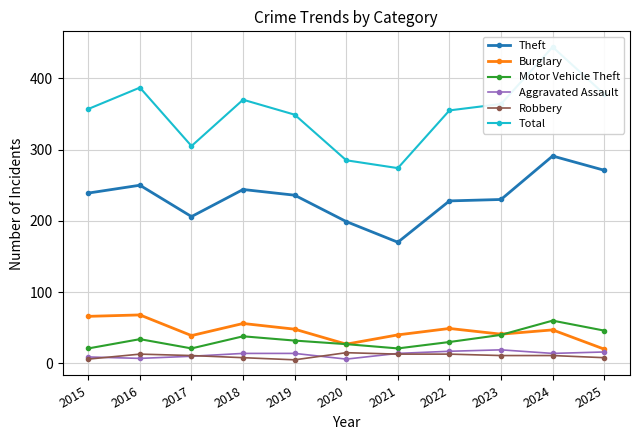

True or false: Motor Vehicle Theft has more than 2 points higher than both neighbors.

True